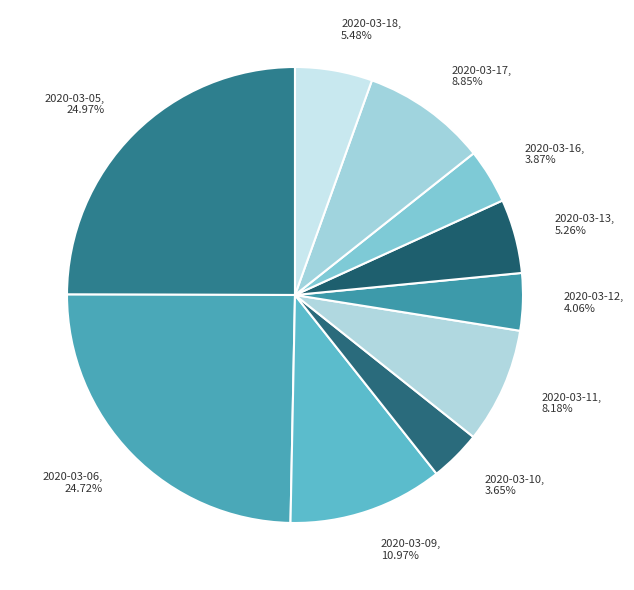

To the nearest percent, what percentage of the pie is 2020-03-13?

5%